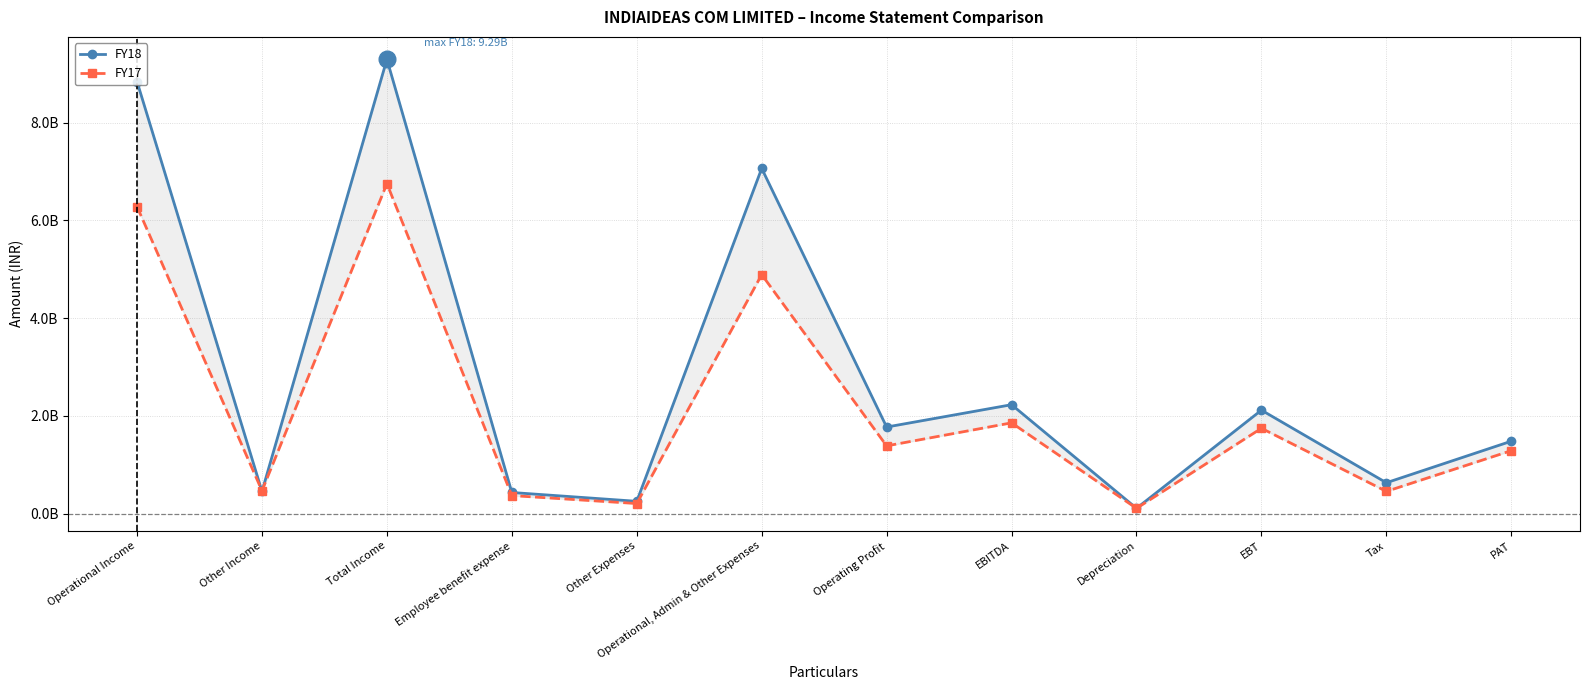

What is the difference between the maximum and minimum values in the FY17 series?

6639991364